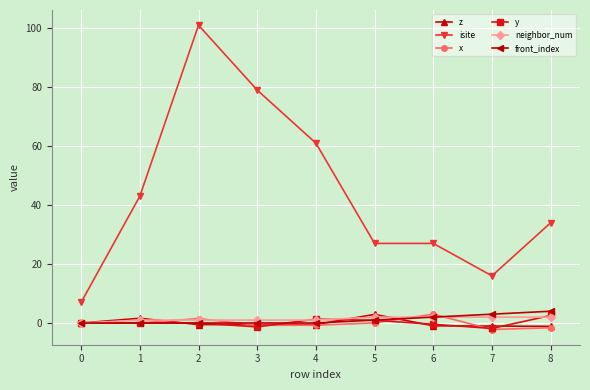

The front_index series shows 0.0 at 3. True or false?

True